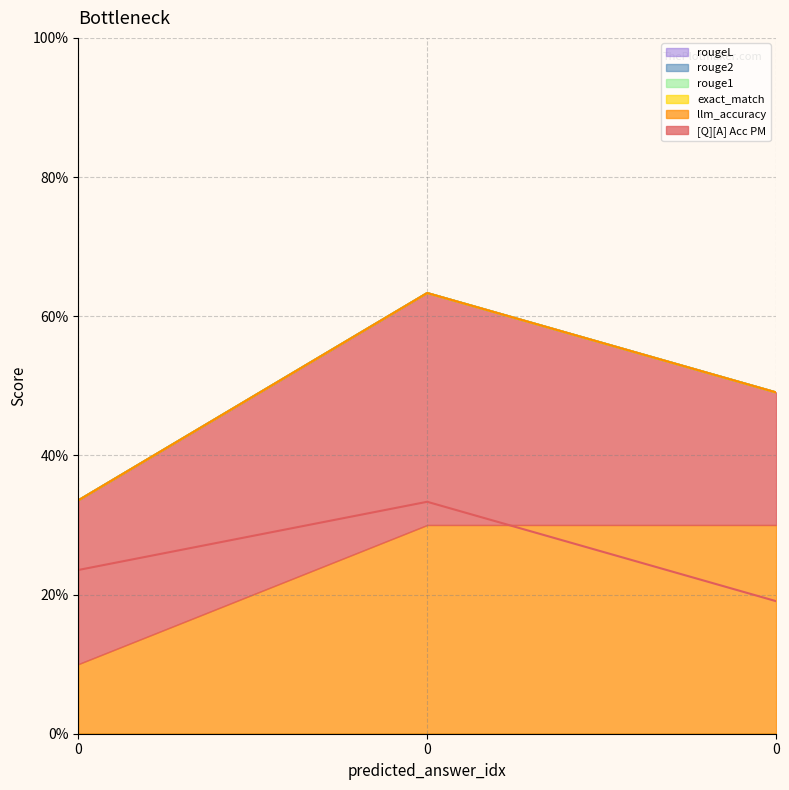

The value of llm_accuracy at 0 is 0.1. True or false?

True